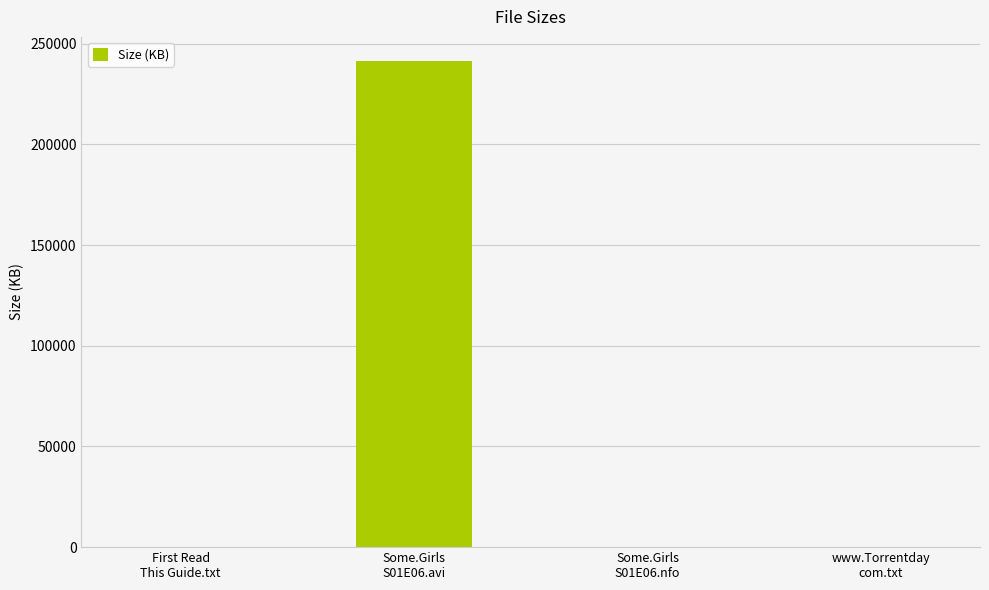

What is the sum of all values?

241266.2